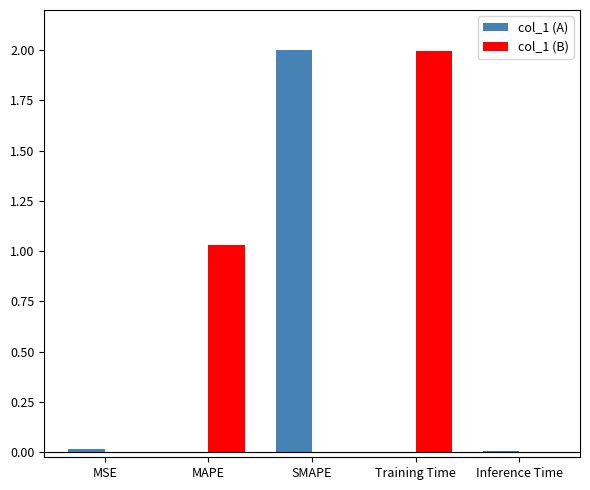

Which series has the largest total across all categories?

col_1 (B)